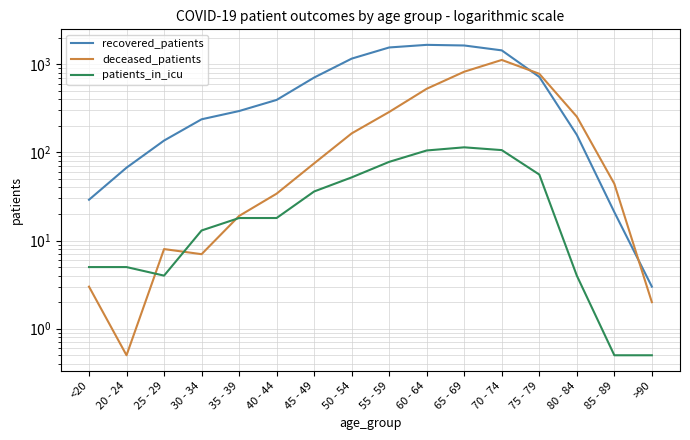

Rank the series by their maximum value, from highest to lowest.

recovered_patients, deceased_patients, patients_in_icu